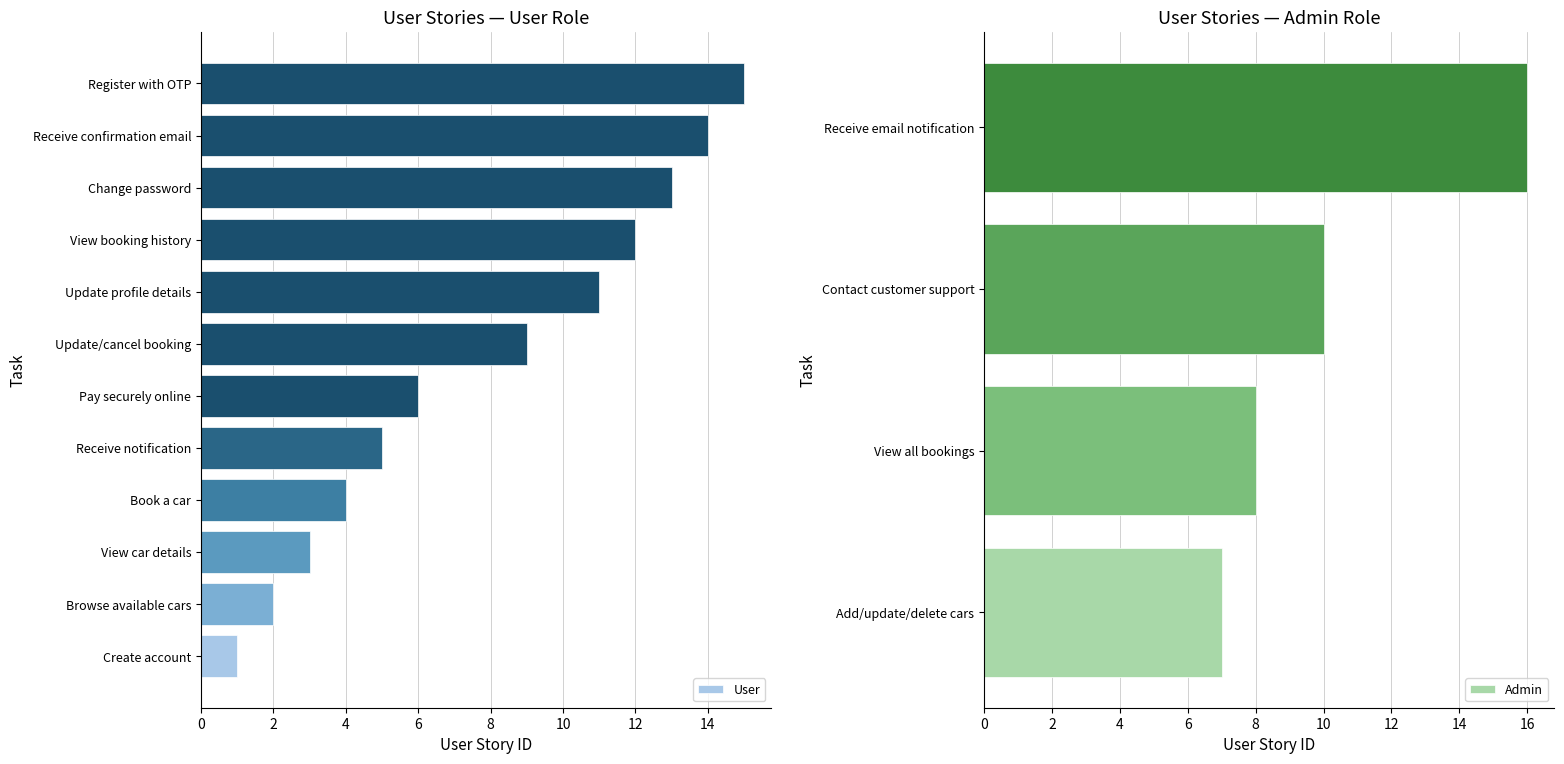

What value does the User series have at Update/cancel booking?

9